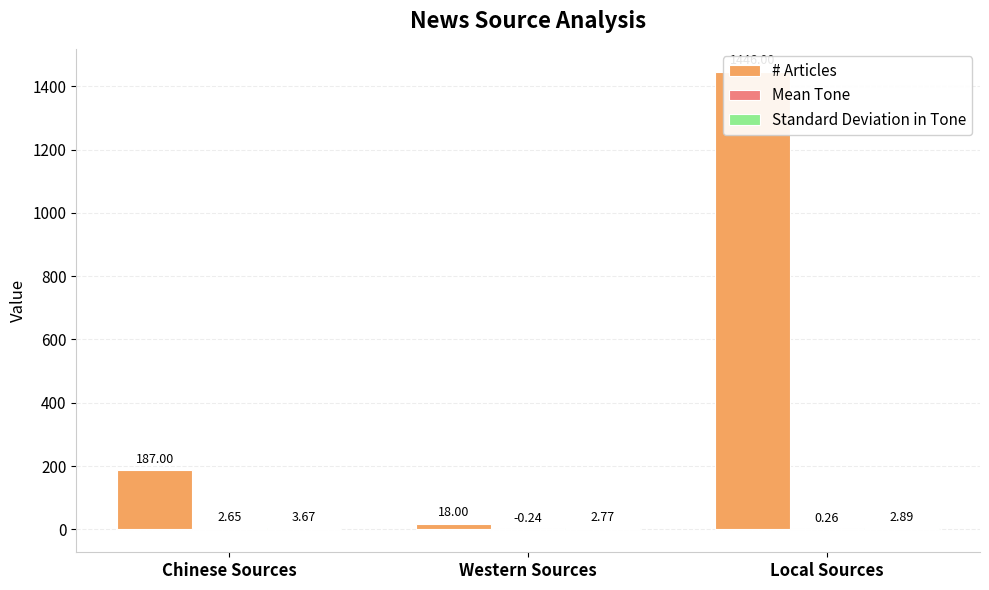

Is it true that Mean Tone equals -0.1 at Western Sources?

False